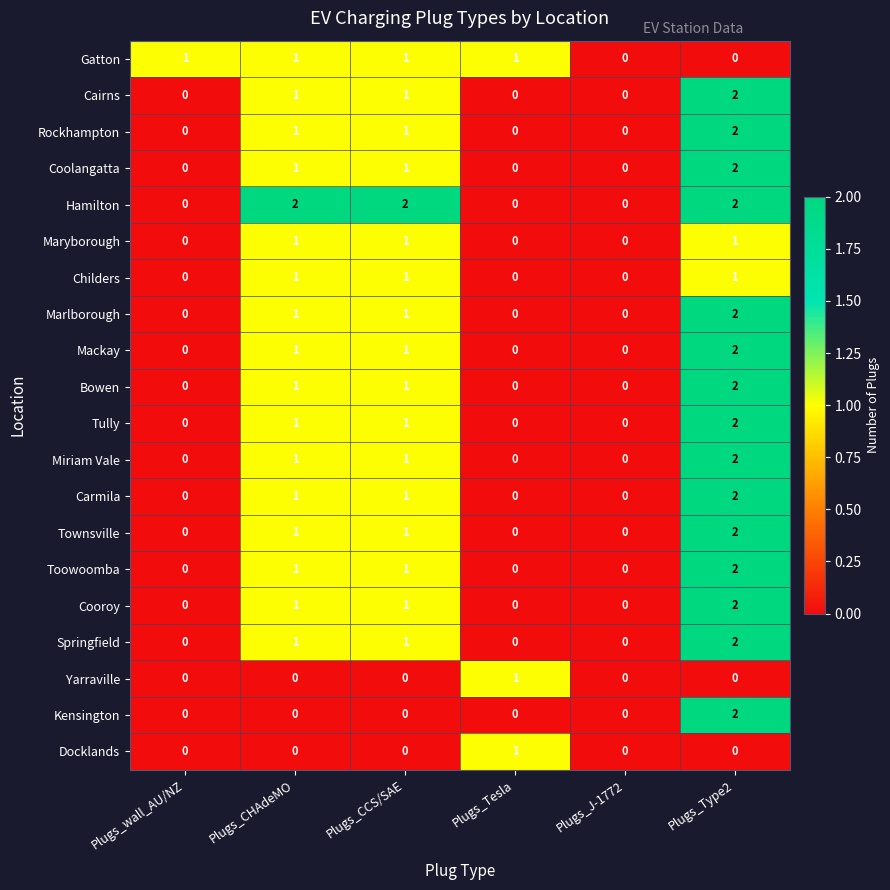

Between Plugs_wall_AU/NZ and Plugs_CCS/SAE, which series saw the biggest shift?

Hamilton